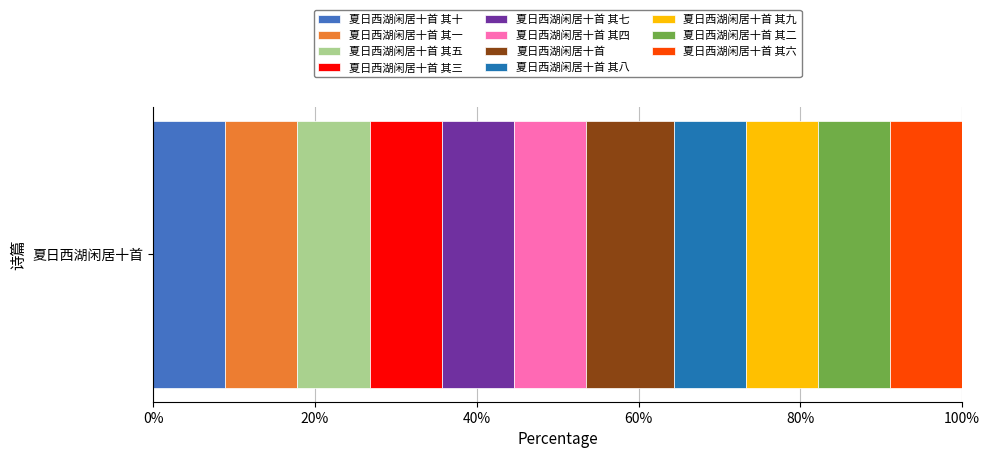

How many data points does each series have?

1